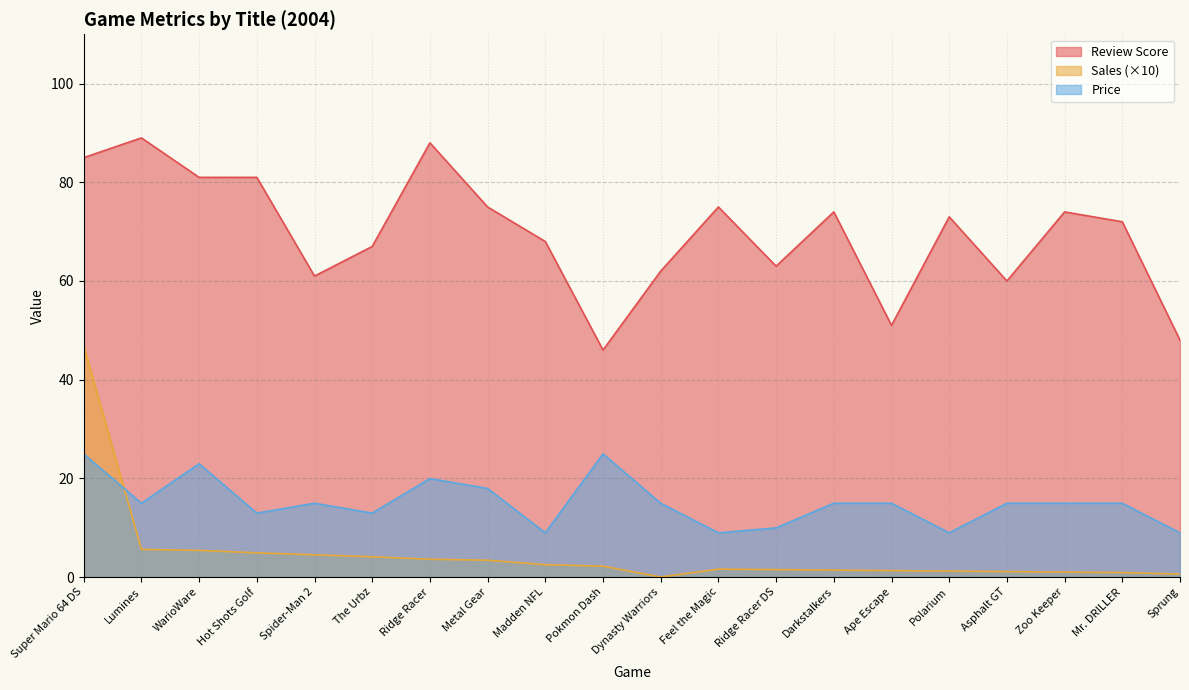

Is it true that Sales equals 0.9 at Pokmon Dash?

False